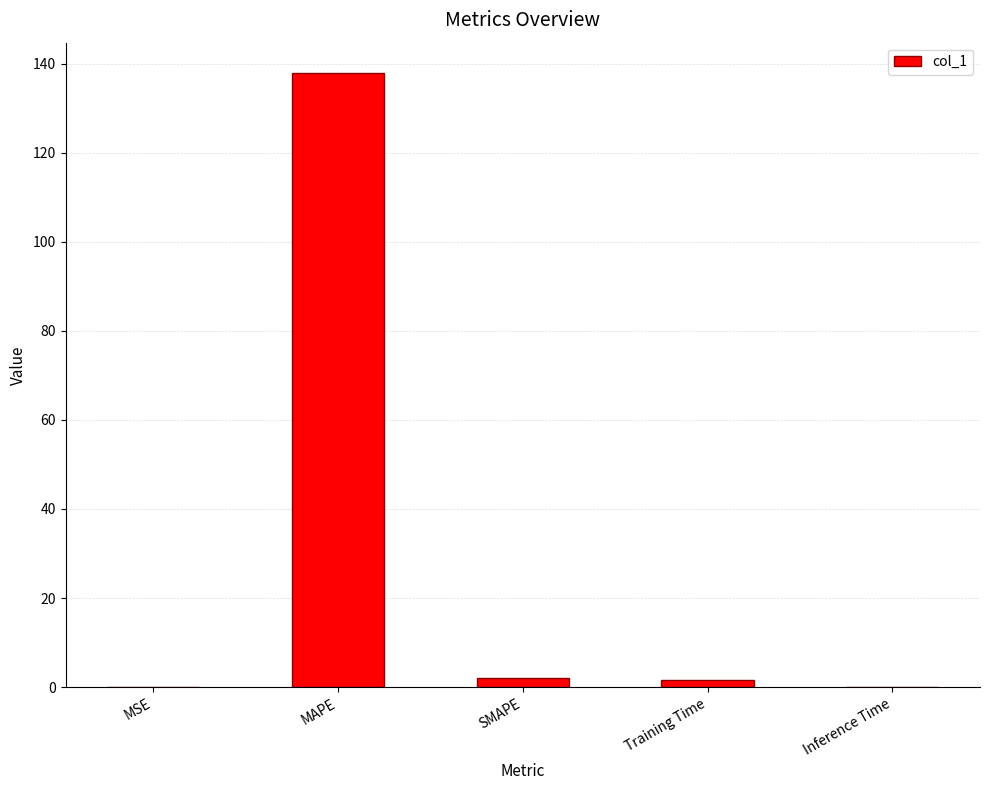

Count the number of data series in this chart.

1